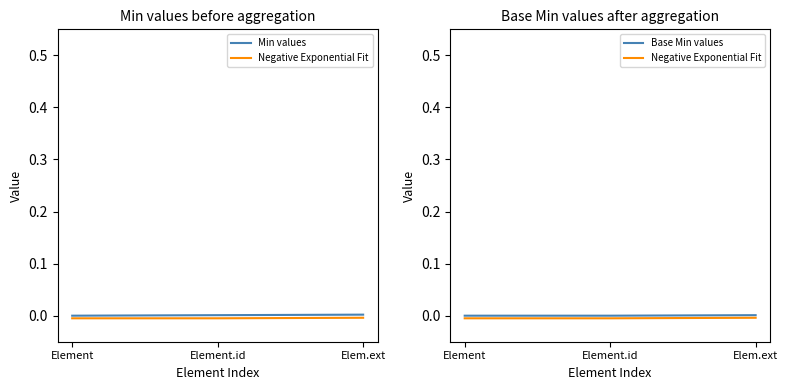

Between Element and Elem.ext, which series saw the biggest shift?

Min values